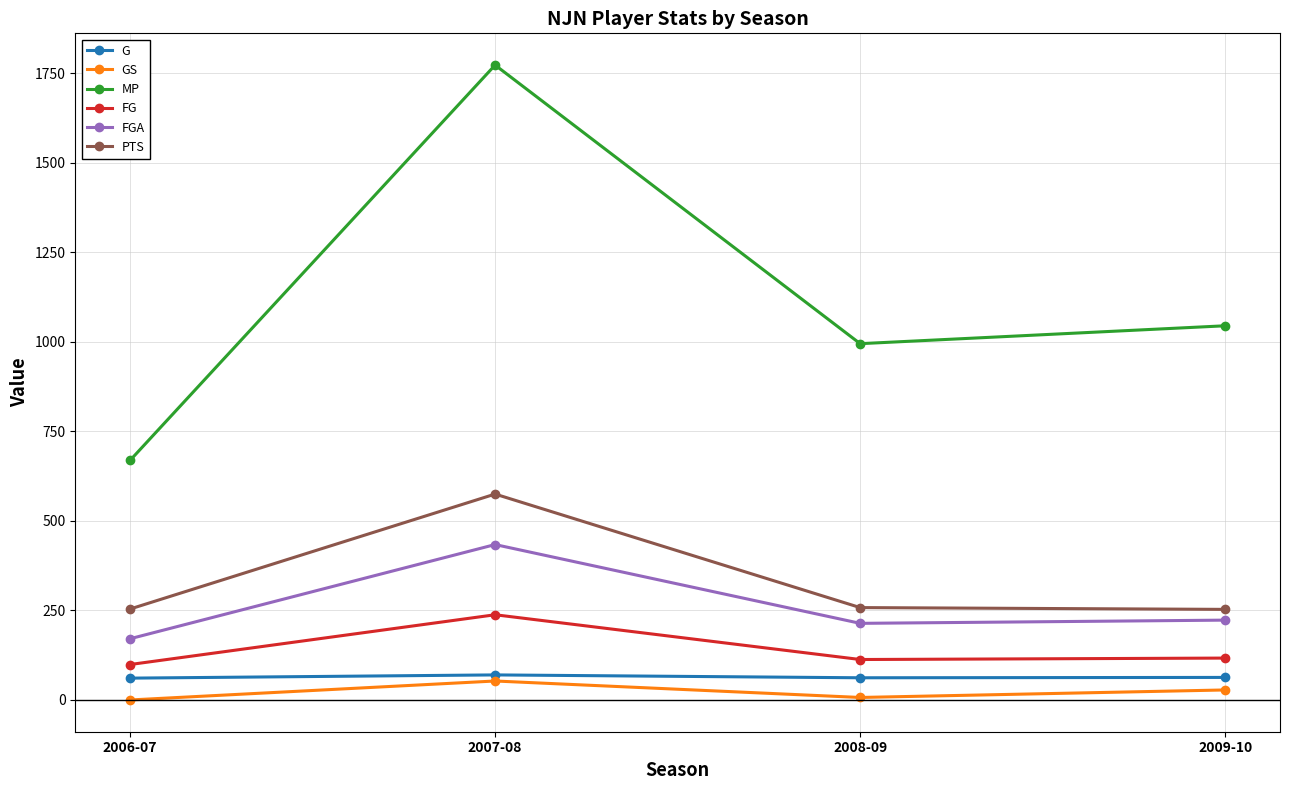

What is the difference between the G values at 2007-08 and 2009-10?

7